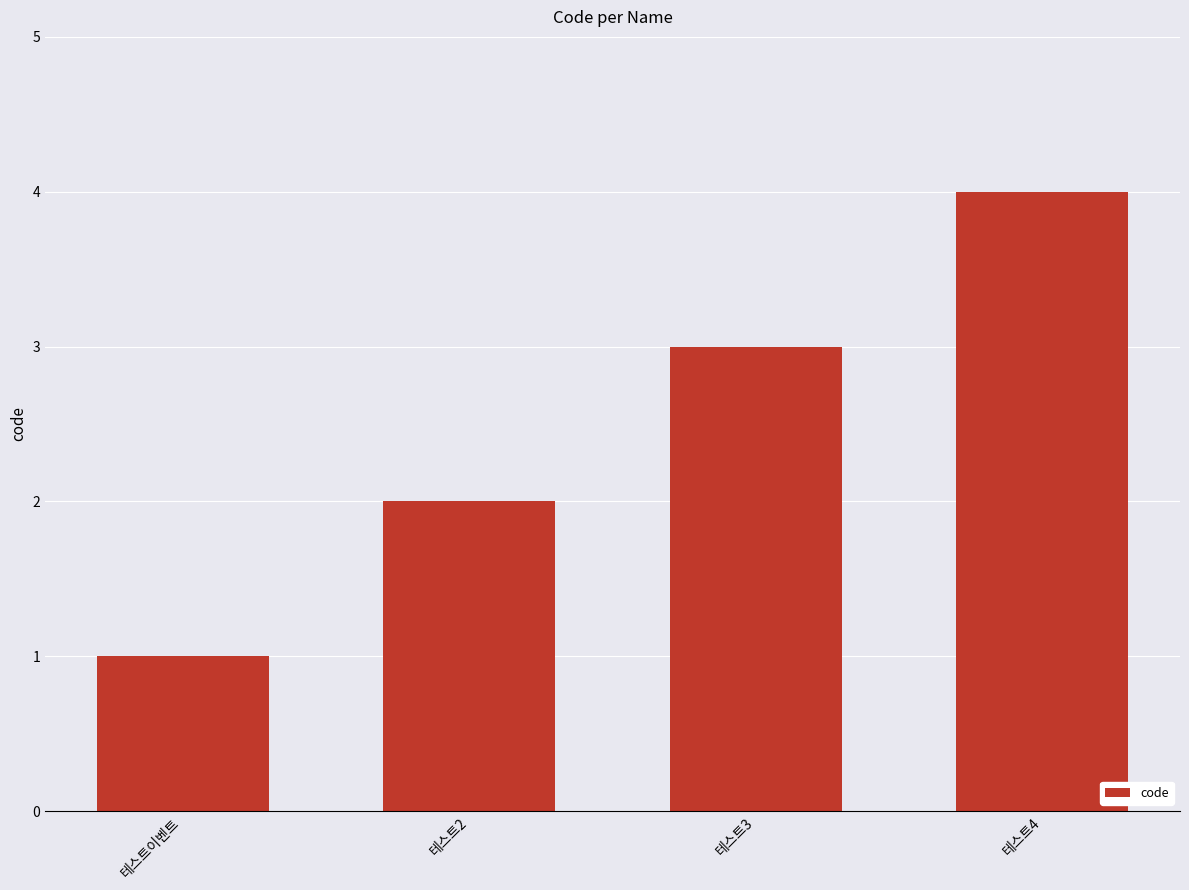

Is it true that the value at 테스트2 is 2?

True